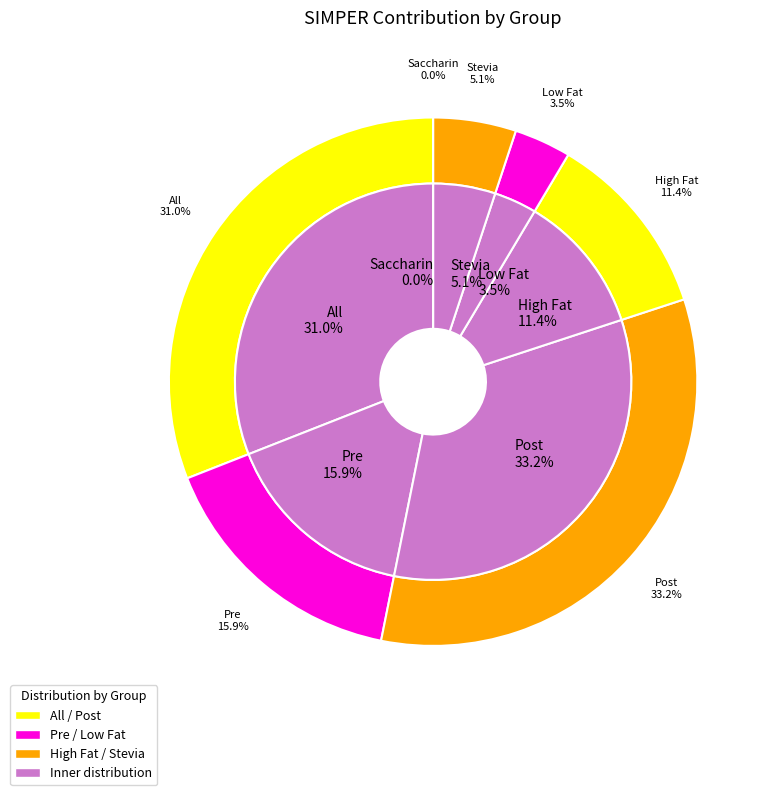

Which category has the smallest portion of the pie?

Saccharin